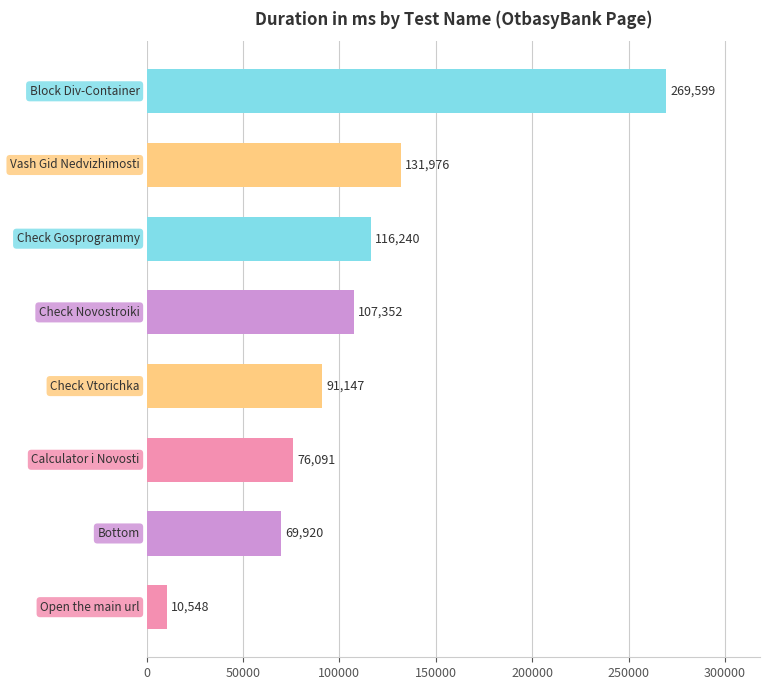

What is the minimum value shown in the chart?

10548